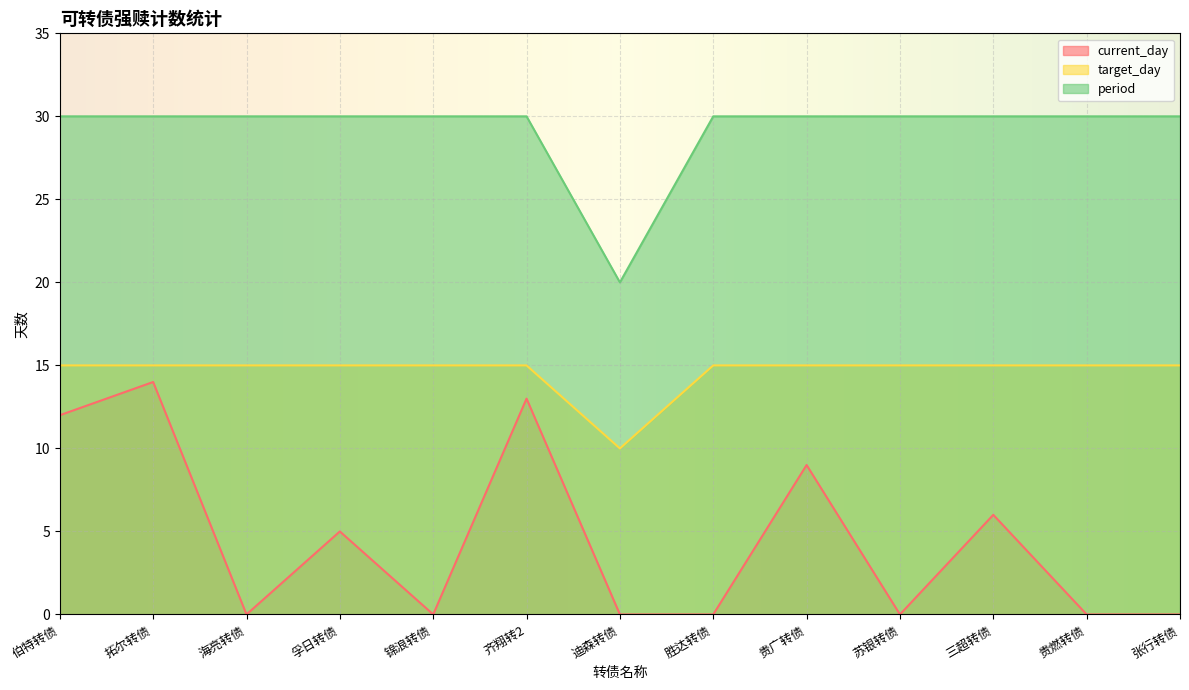

At how many categories does at least one series exceed 11?

13